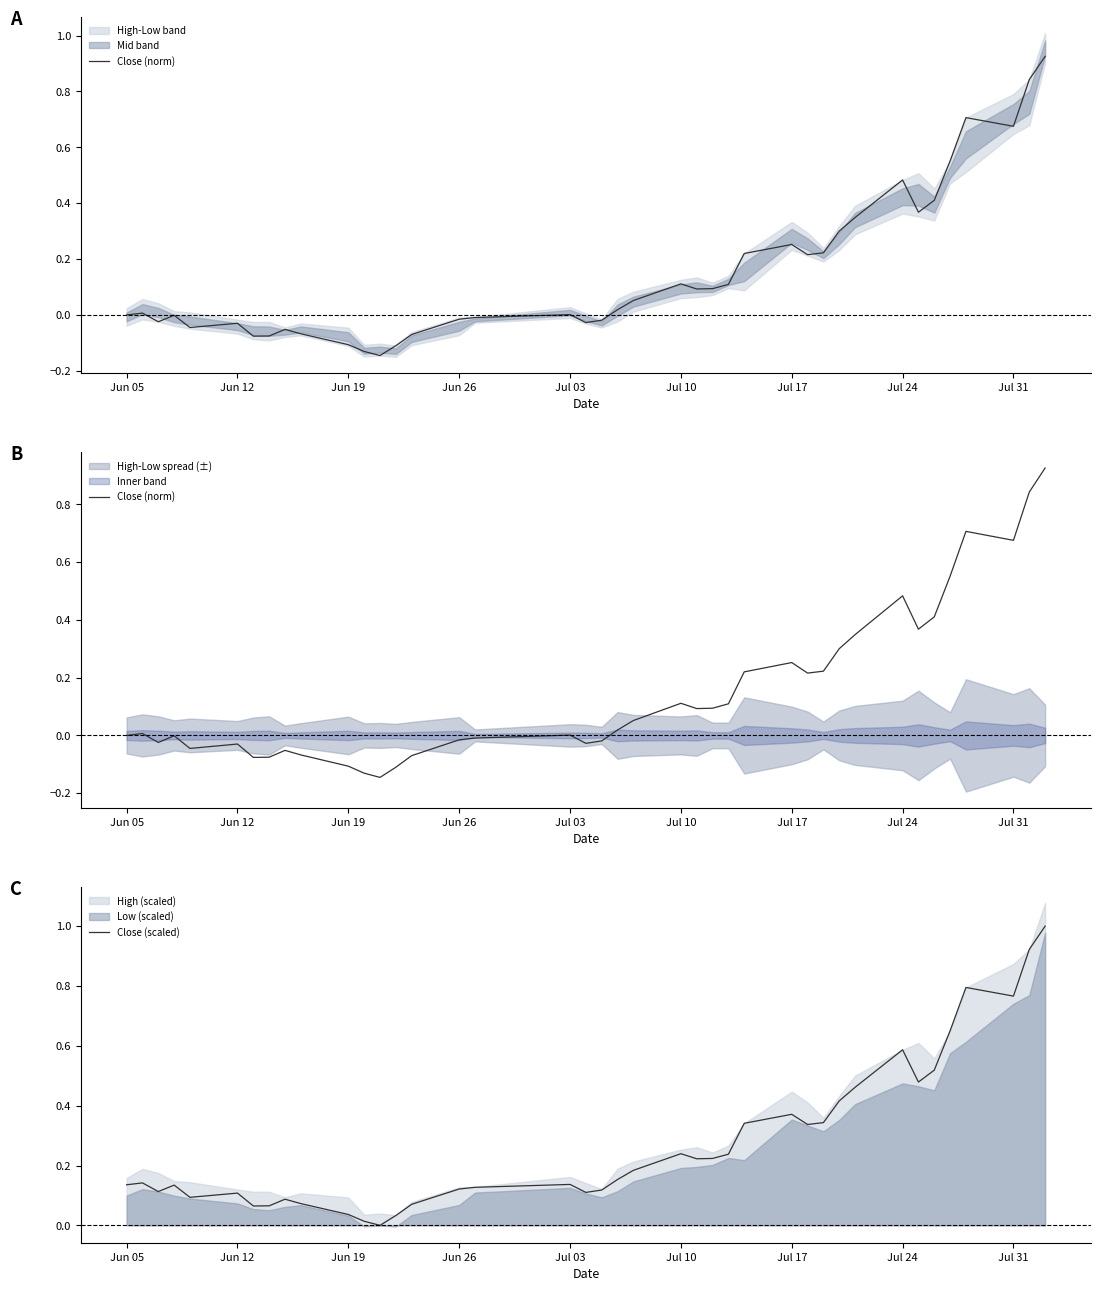

At how many categories does at least one series exceed 0?

39